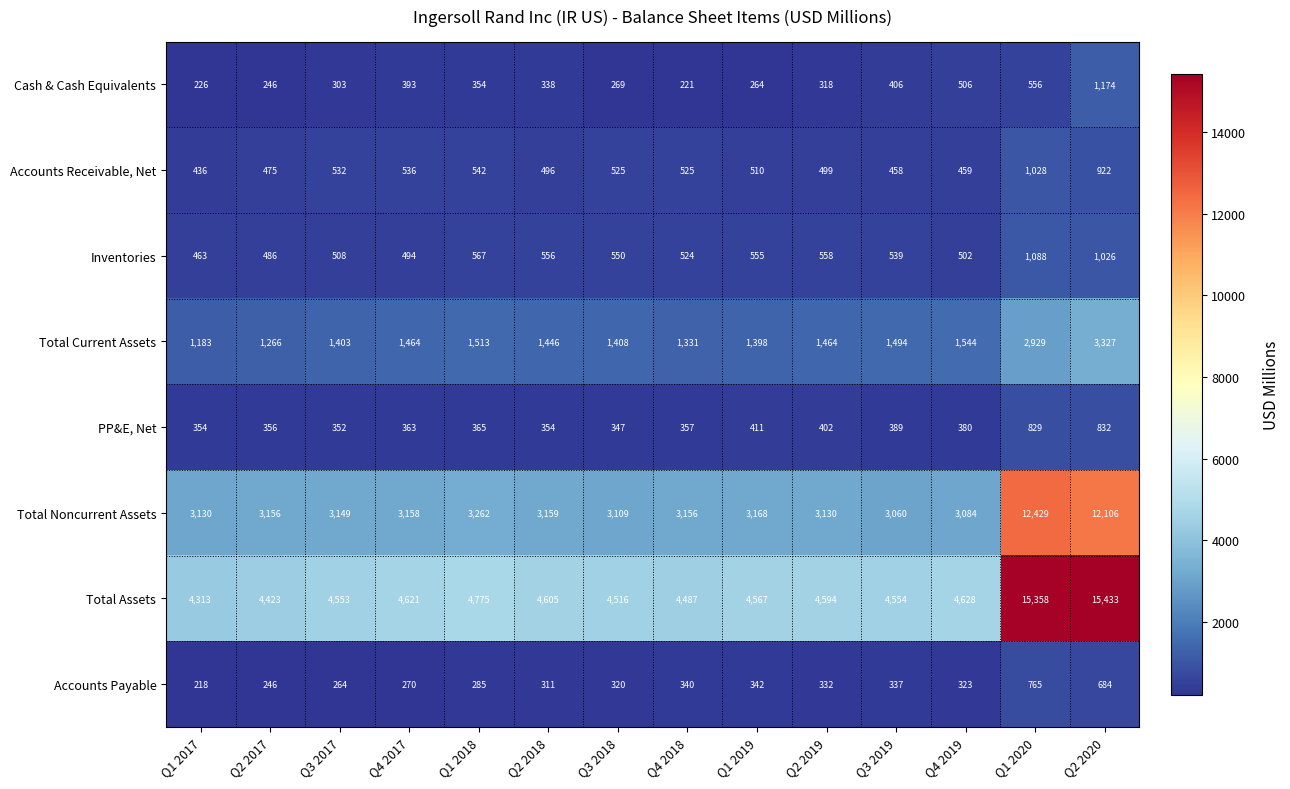

How many data points does each series have?

14